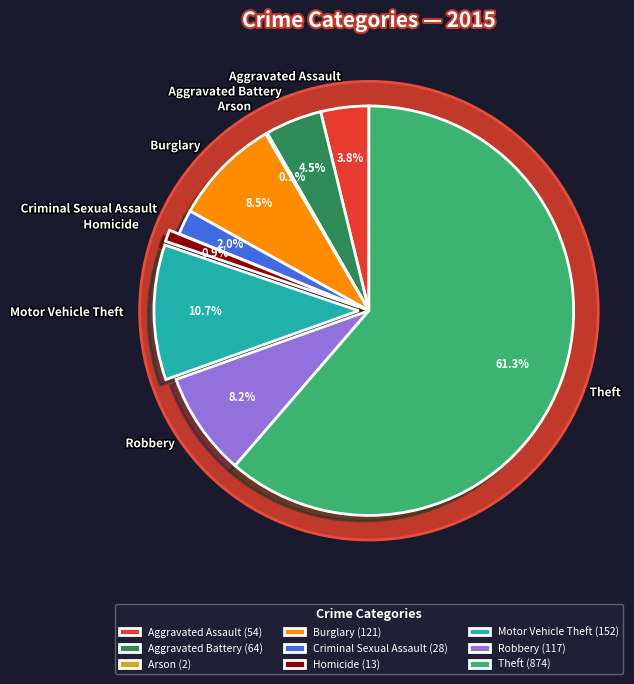

Which slice represents more than half of the pie?

Theft